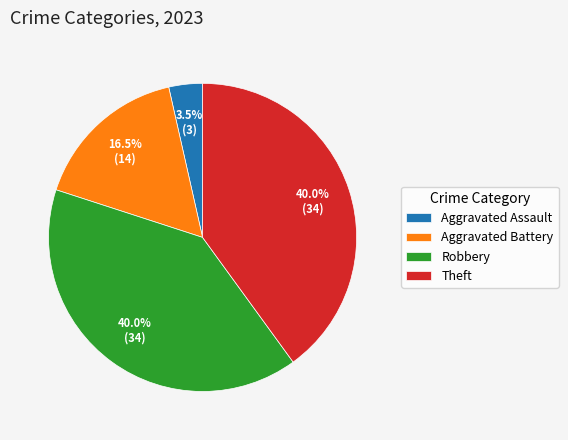

To the nearest percent, what is the difference between the largest and smallest slice percentages?

36%